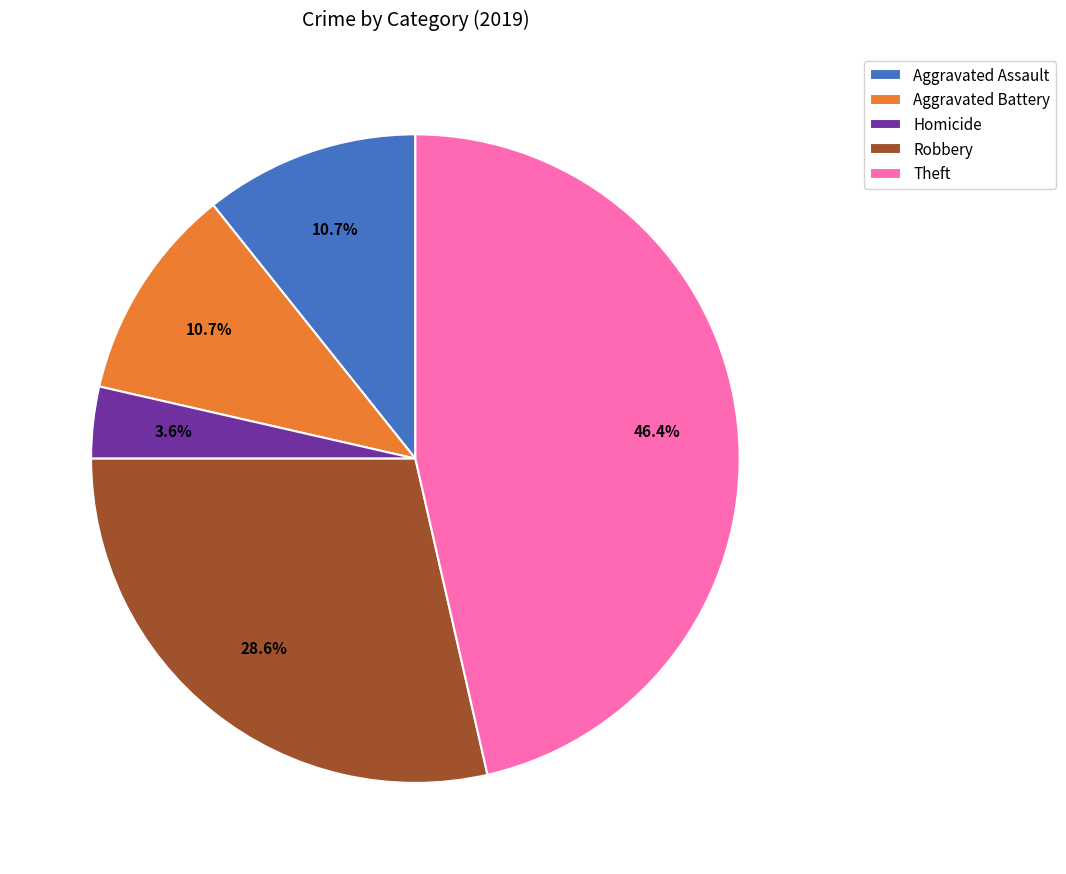

Is there a majority slice in this chart?

No